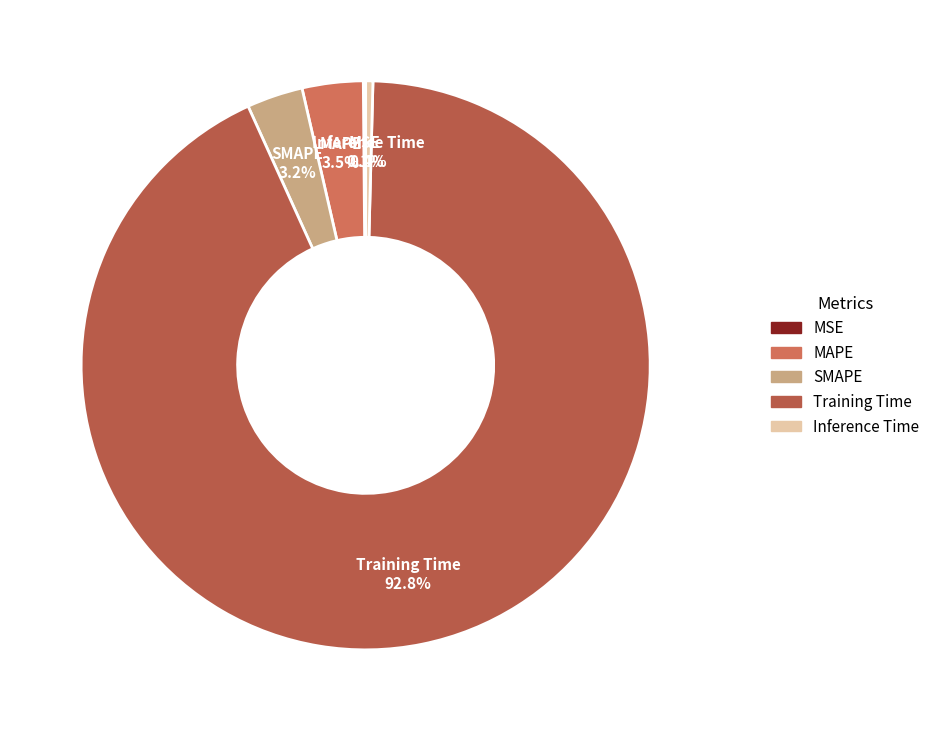

What percentage is NOT represented by SMAPE?

96.8%